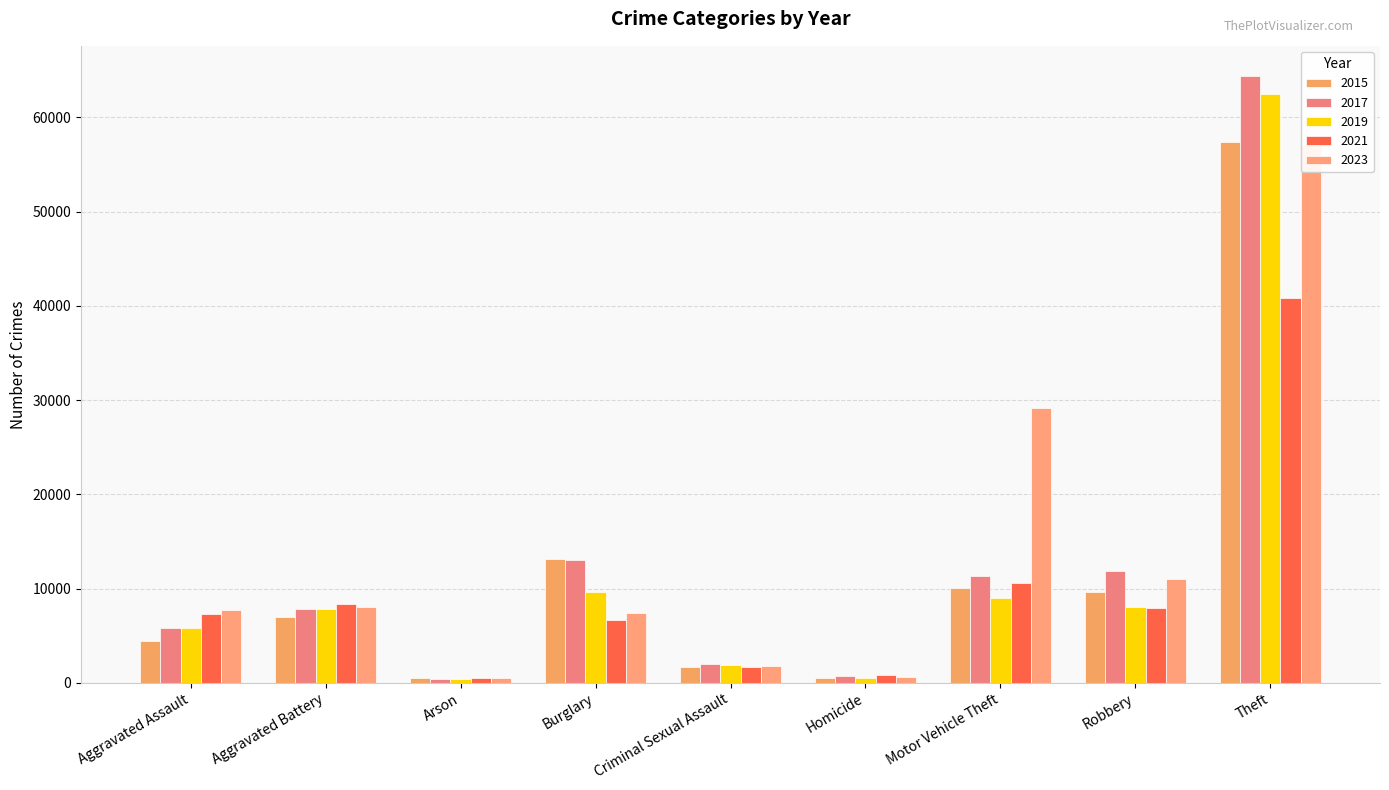

What is the value of the 2017 bar at the 8th from the left?

11880